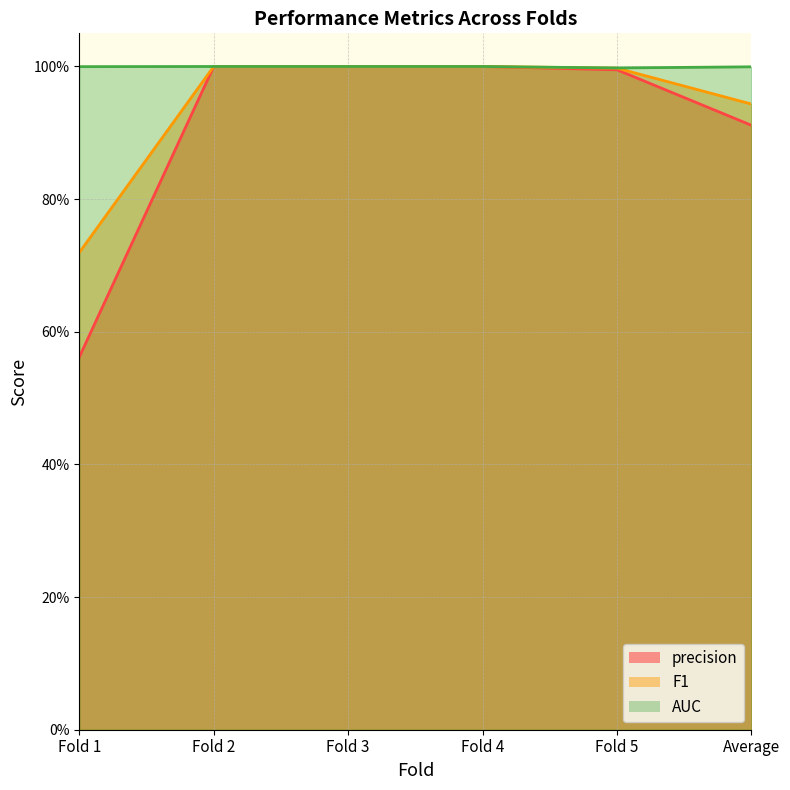

Is it true that AUC equals 0.4 at Fold 4?

False